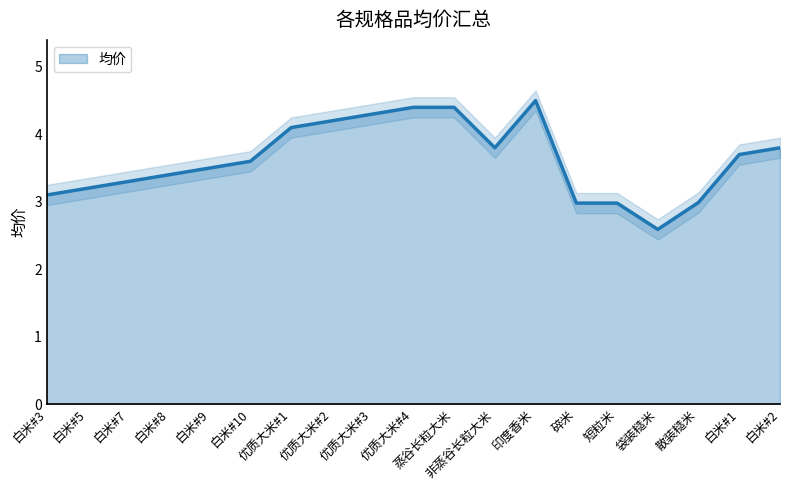

What is the difference between the second highest and second lowest values?

1.4